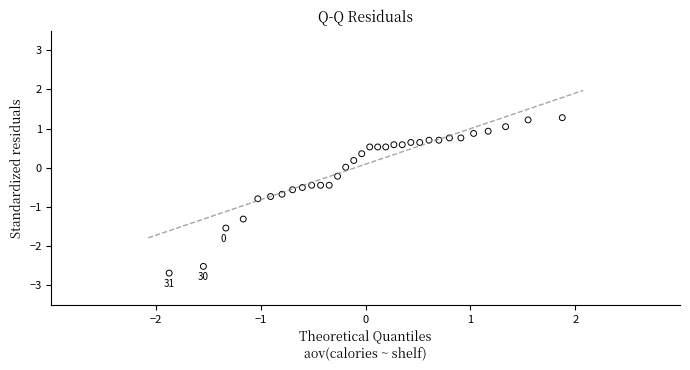

What is the range of X values (max minus min)?

3.8